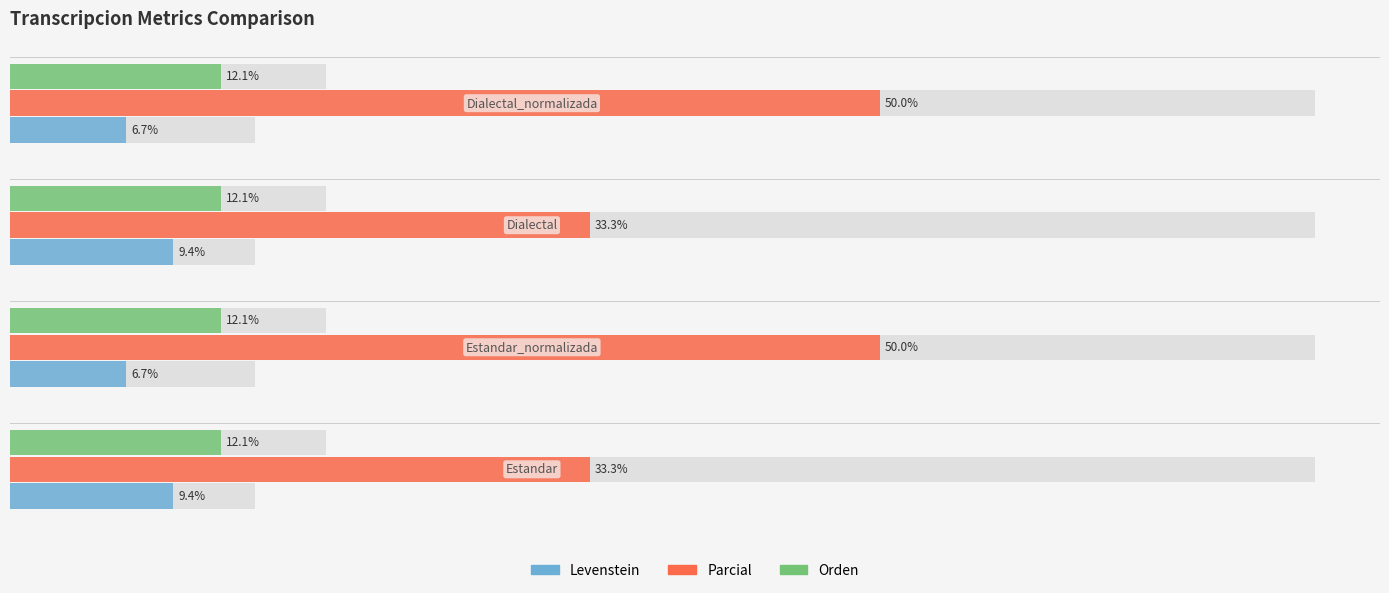

Which series has the largest total across all categories?

Parcial